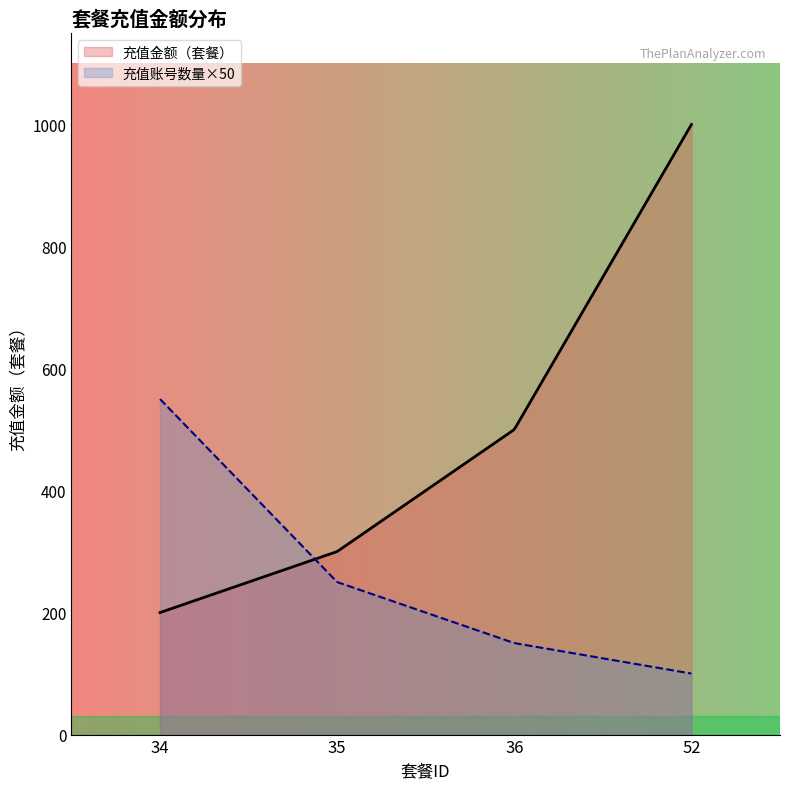

What is the ratio of the value at 52 to the value at 34?

5.0